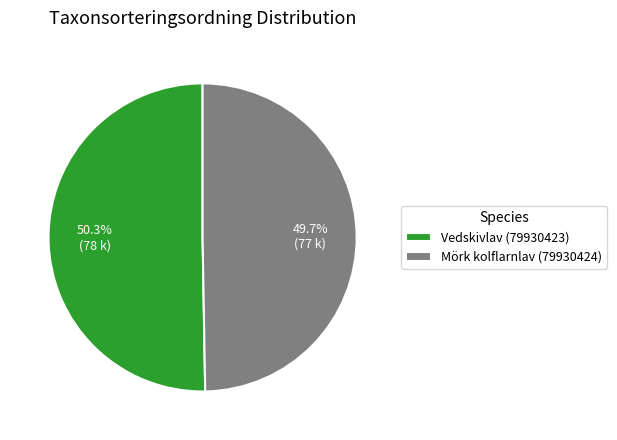

Which slice is the smallest?

Mörk kolflarnlav (79930424)